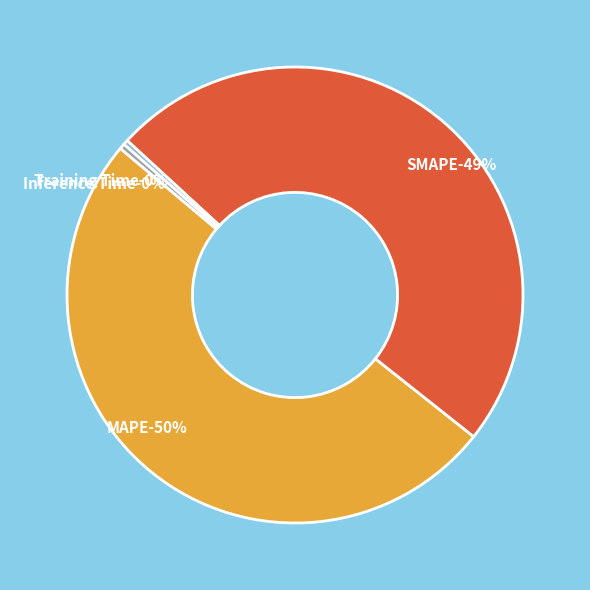

Rank the categories by value from lowest to highest.

Training Time, Inference Time, SMAPE, MAPE